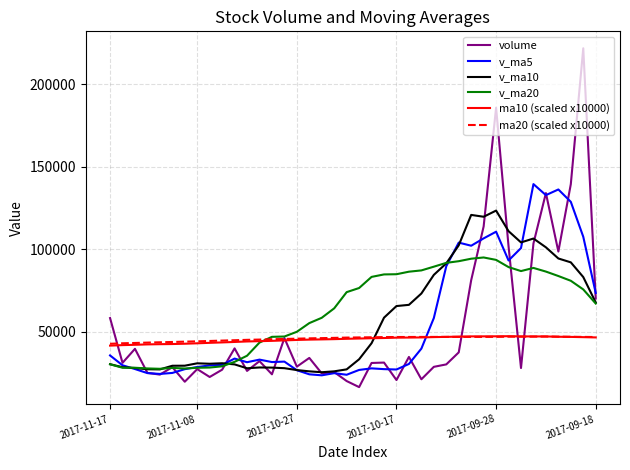

What is the highest value of the volume series?

221852.2